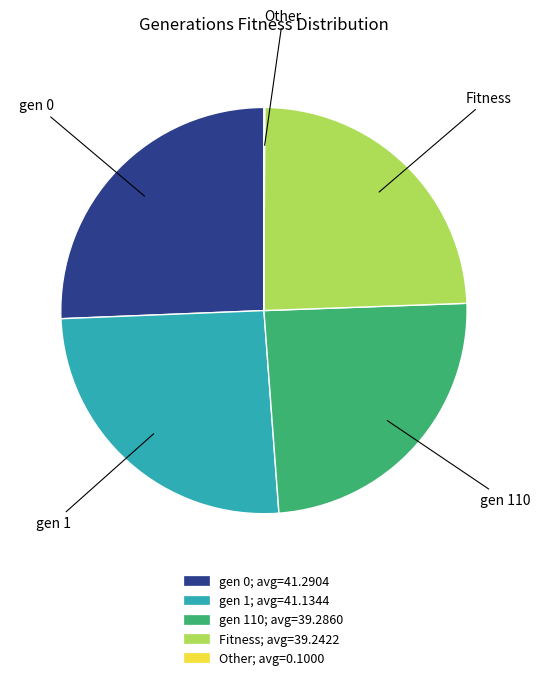

Does any single category account for the majority?

No